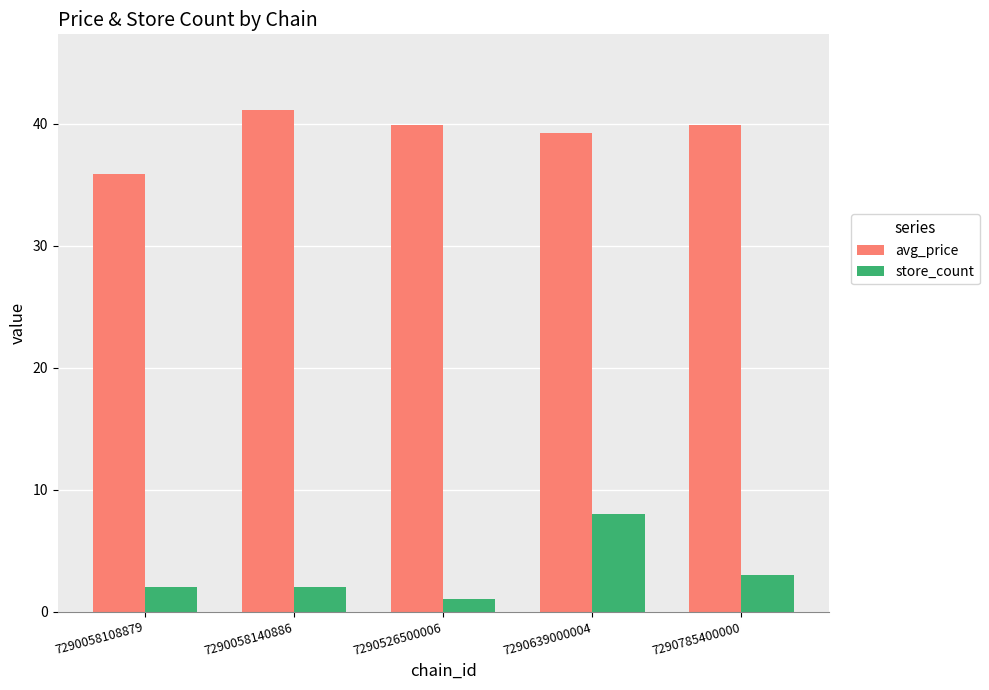

At which label is store_count closest to 4?

7290785400000